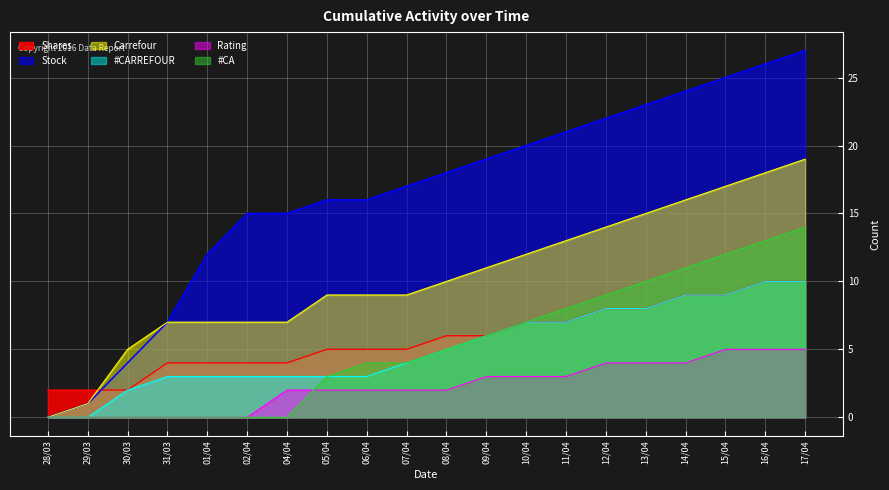

Does the chart display data point markers on the line(s)?

No